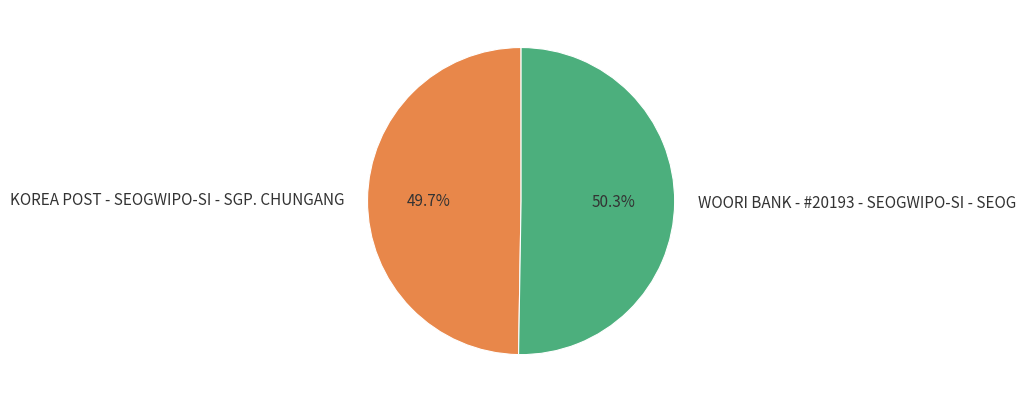

Count the number of slices in the pie.

2